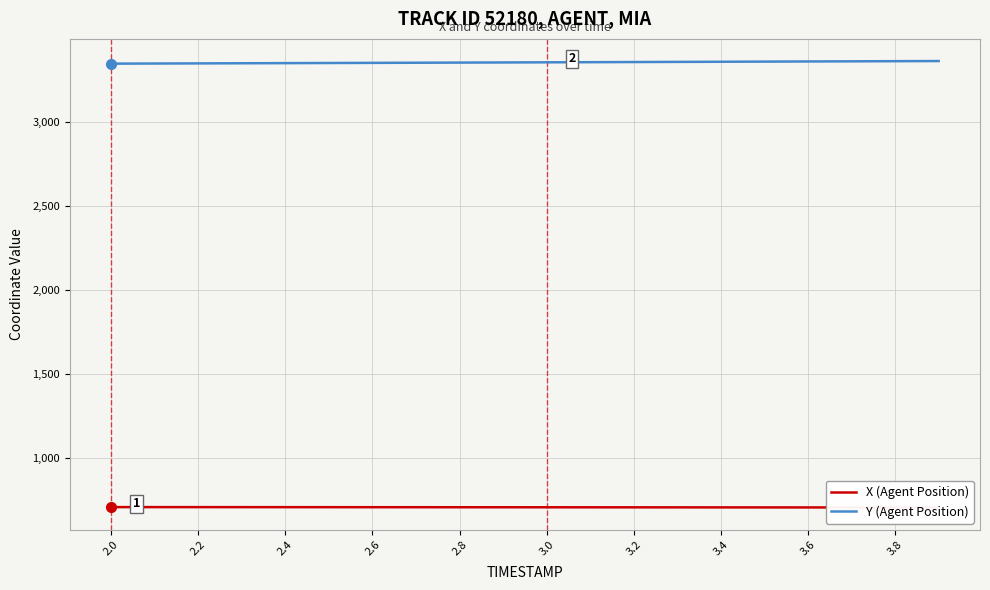

True or false: X (Agent Position) and Y (Agent Position) intersect in this chart.

False